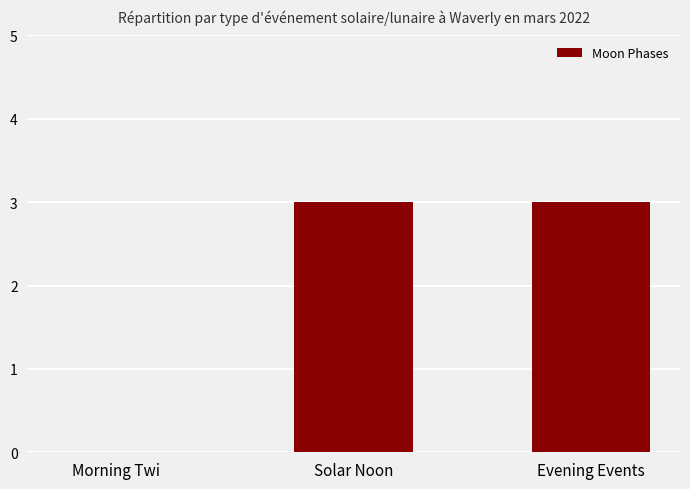

What is the sum of the values at Morning Twi and Solar Noon?

3